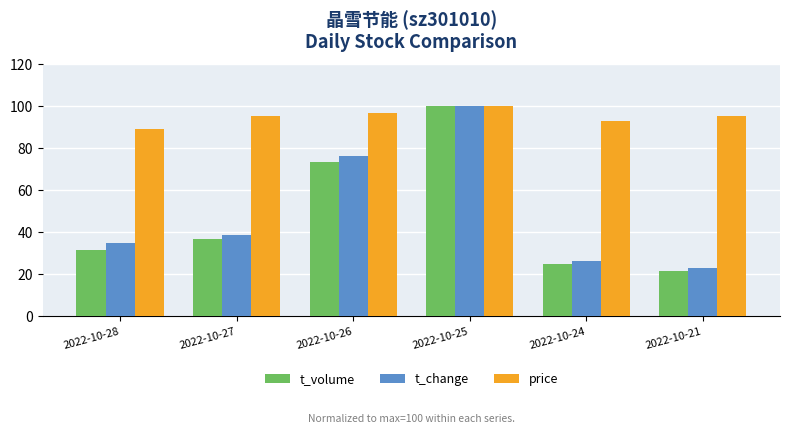

List the labels in order of t_volume value, largest first.

2022-10-25, 2022-10-26, 2022-10-27, 2022-10-28, 2022-10-24, 2022-10-21